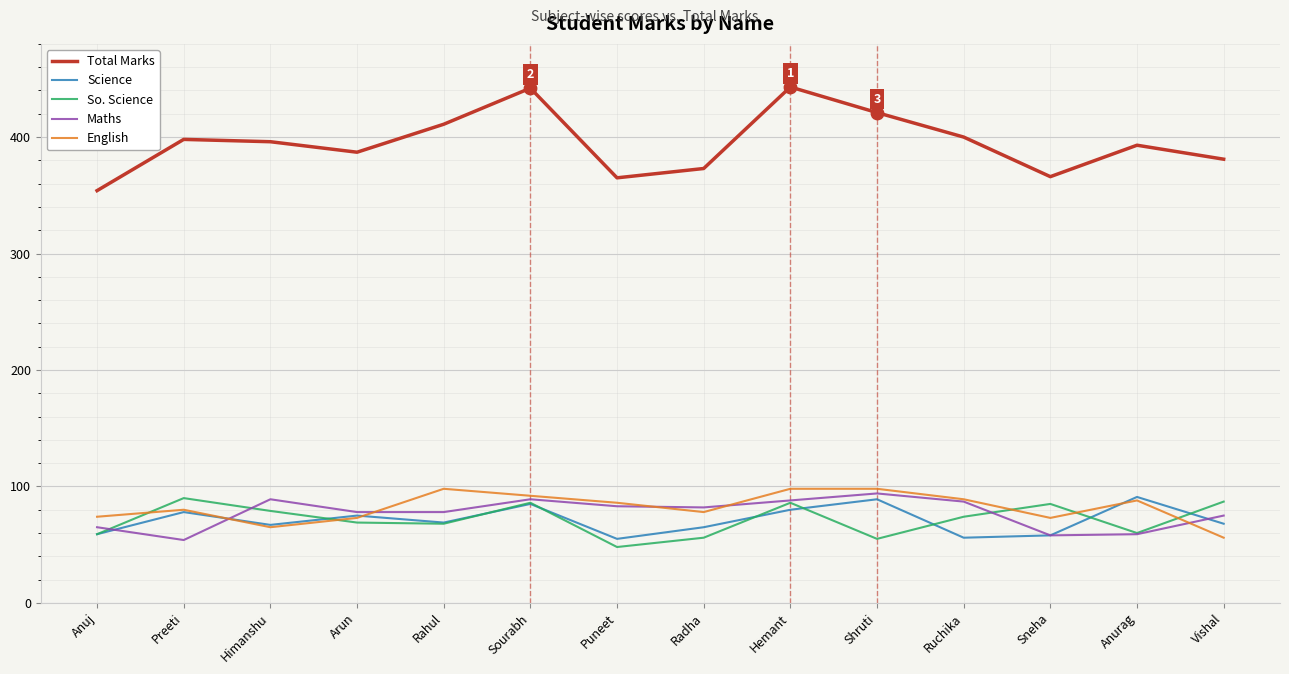

What is the total value across all series at Hemant?

795